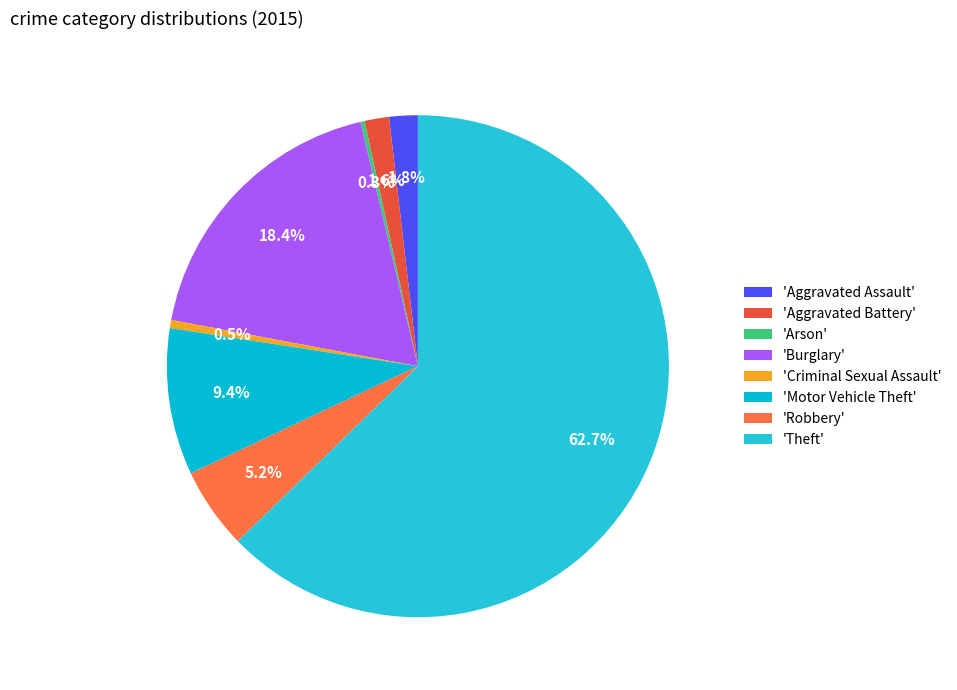

Rank the categories by value from lowest to highest.

Arson, Criminal Sexual Assault, Aggravated Battery, Aggravated Assault, Robbery, Motor Vehicle Theft, Burglary, Theft